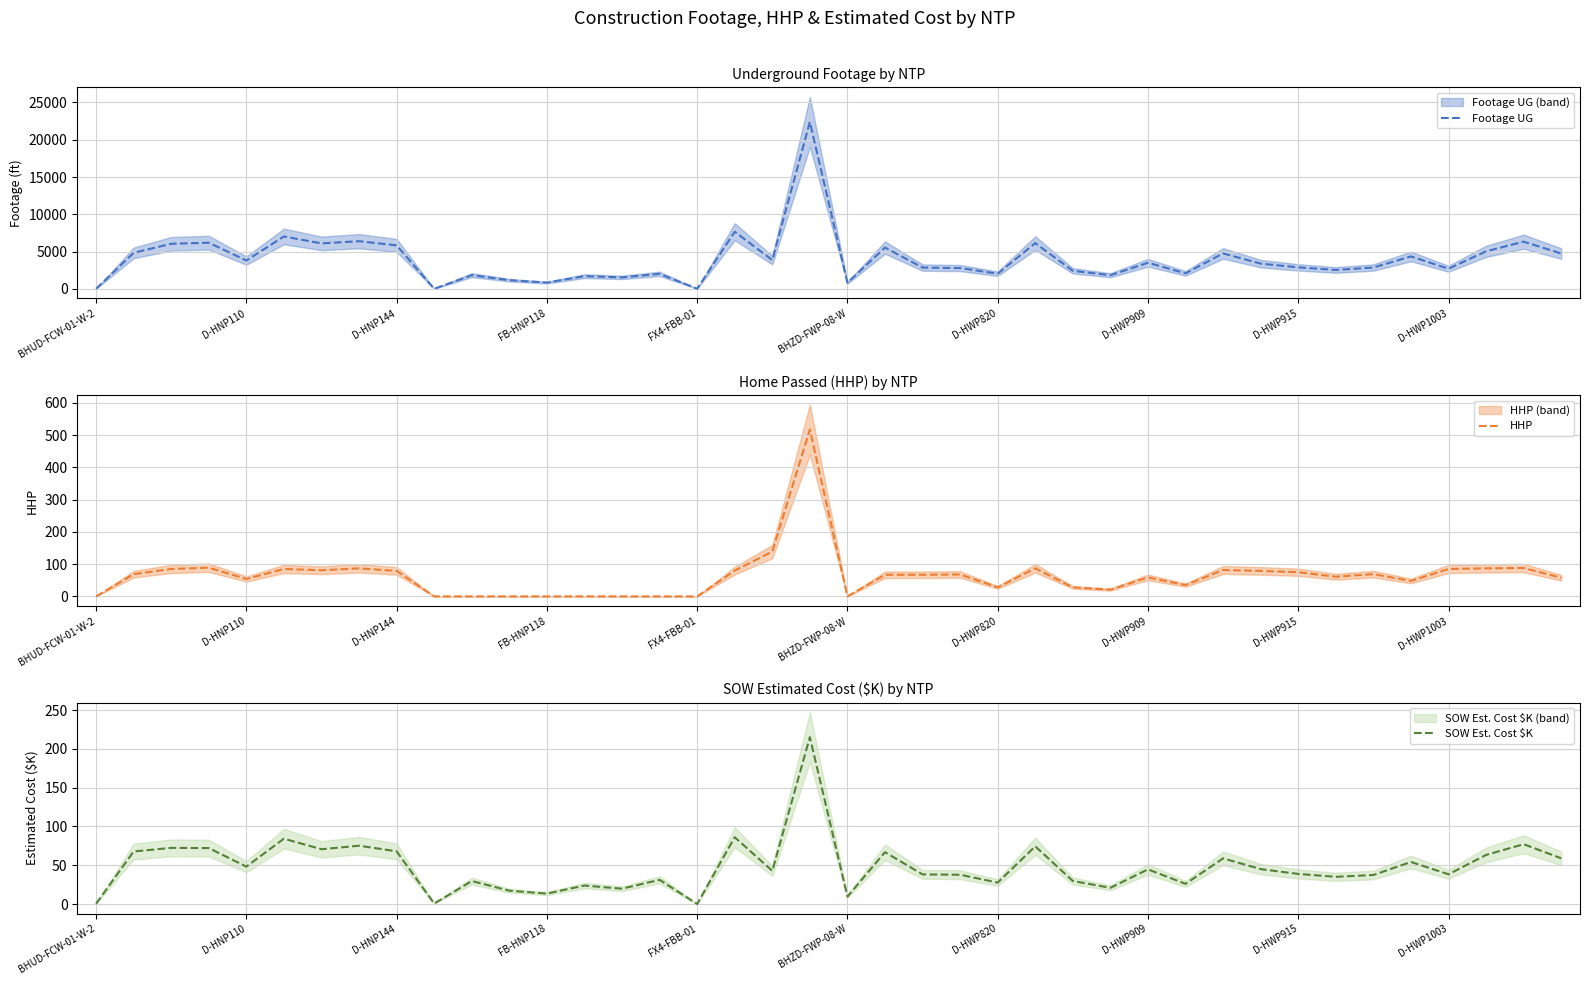

How many interior local valleys does the HHP series have?

8